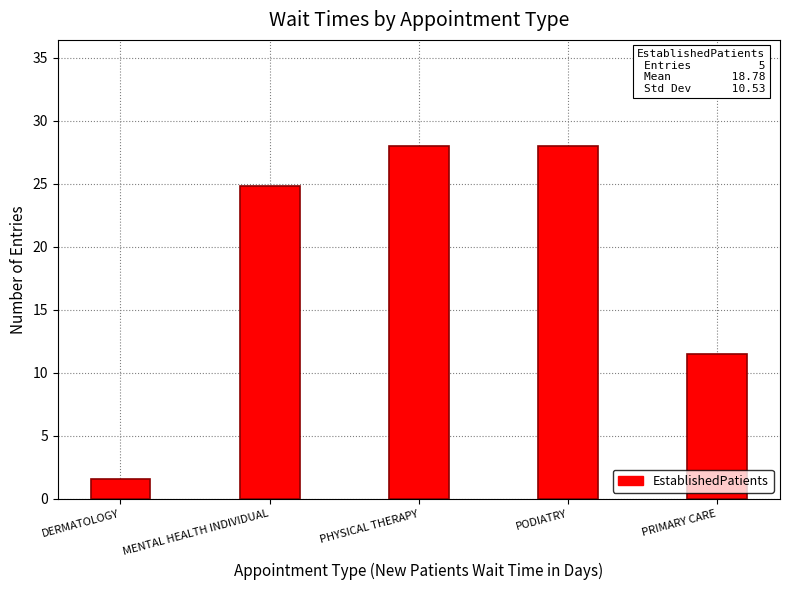

How many categories are shown in the chart?

5